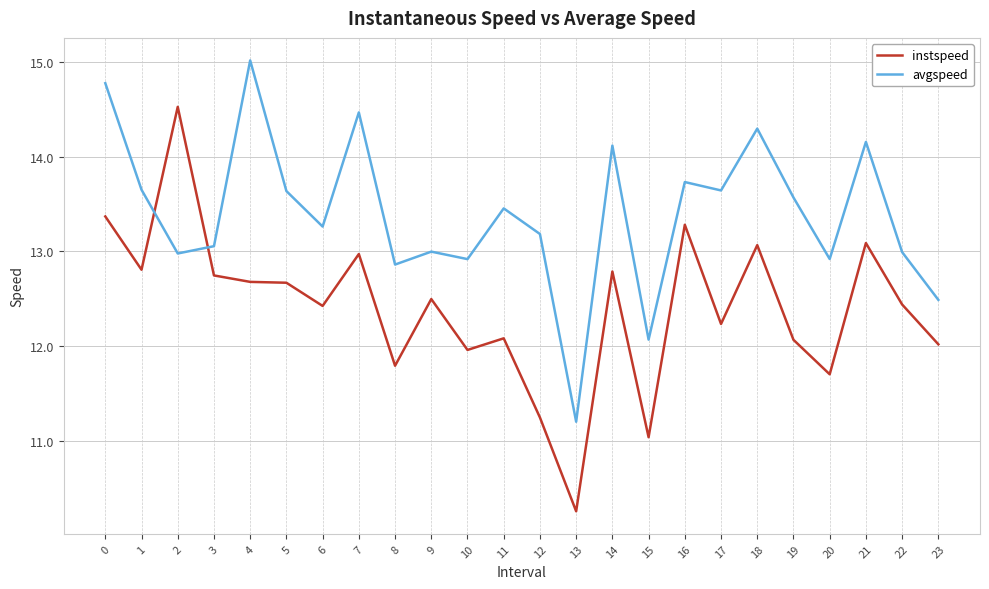

Which series changed the most between 0 and 18?

avgspeed